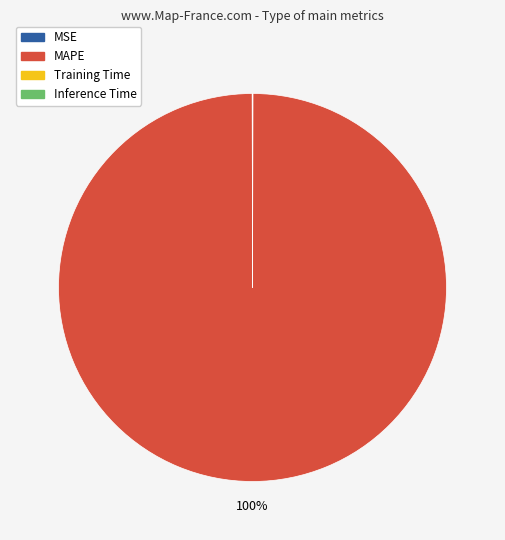

Which slice is the largest?

MAPE